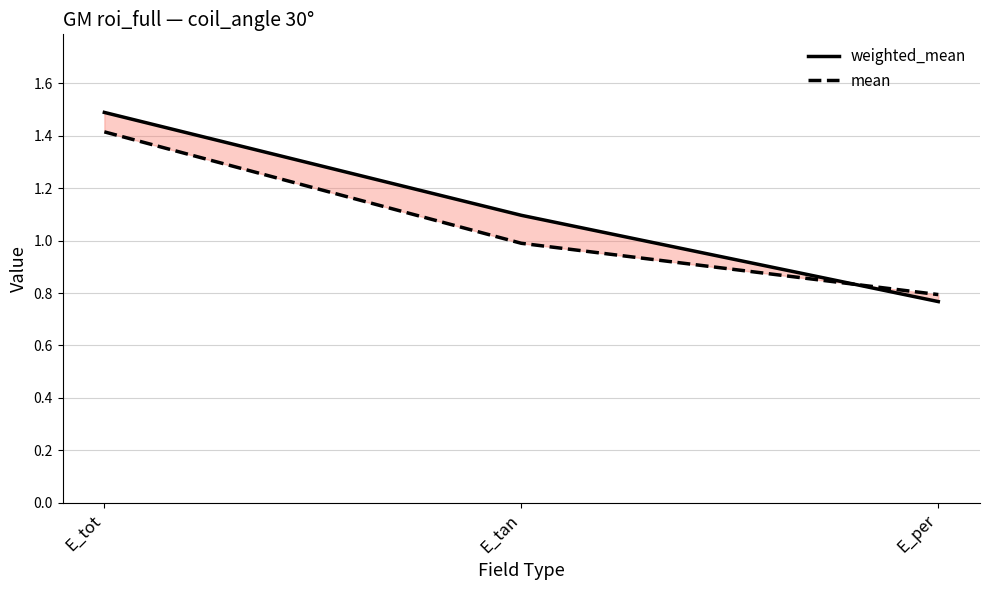

What position from the right is E_per?

1